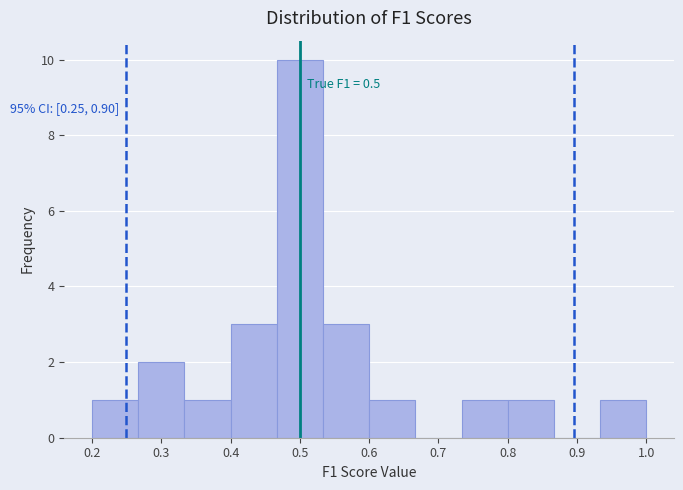

Which range on the x-axis has the tallest bar?

0.47 to 0.53